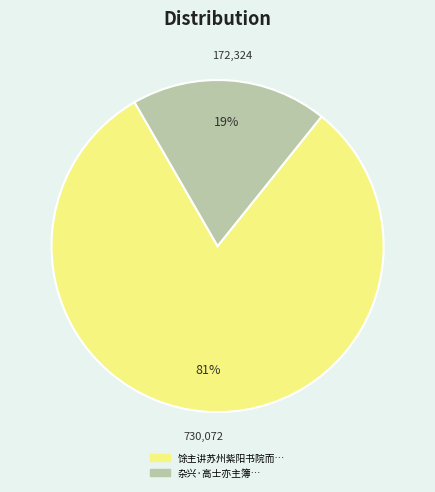

How many segments does this pie chart have?

2